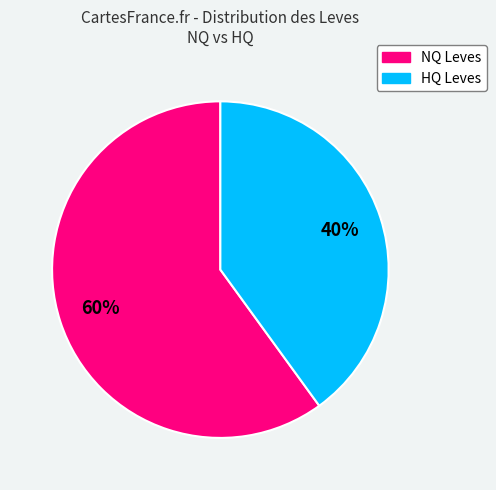

To the nearest percent, what is the average slice percentage?

50%